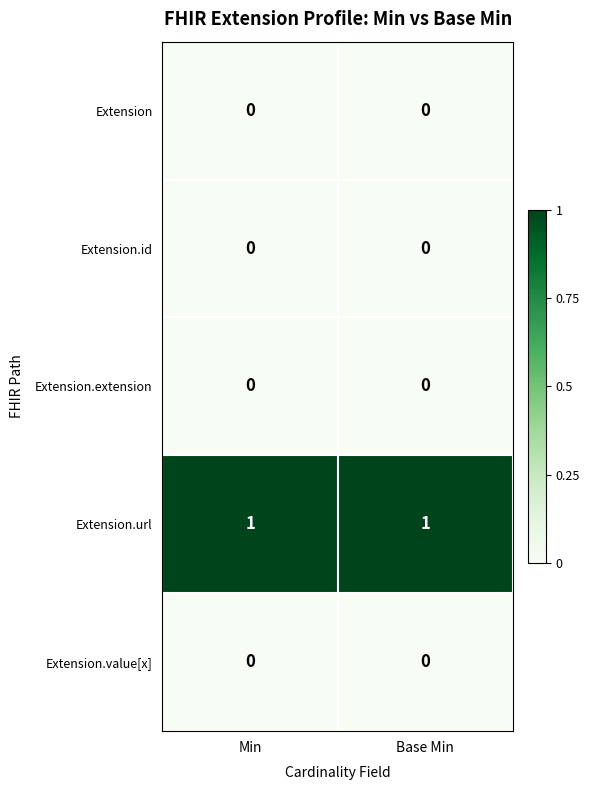

What is the spread (max minus min) of values at Min?

1